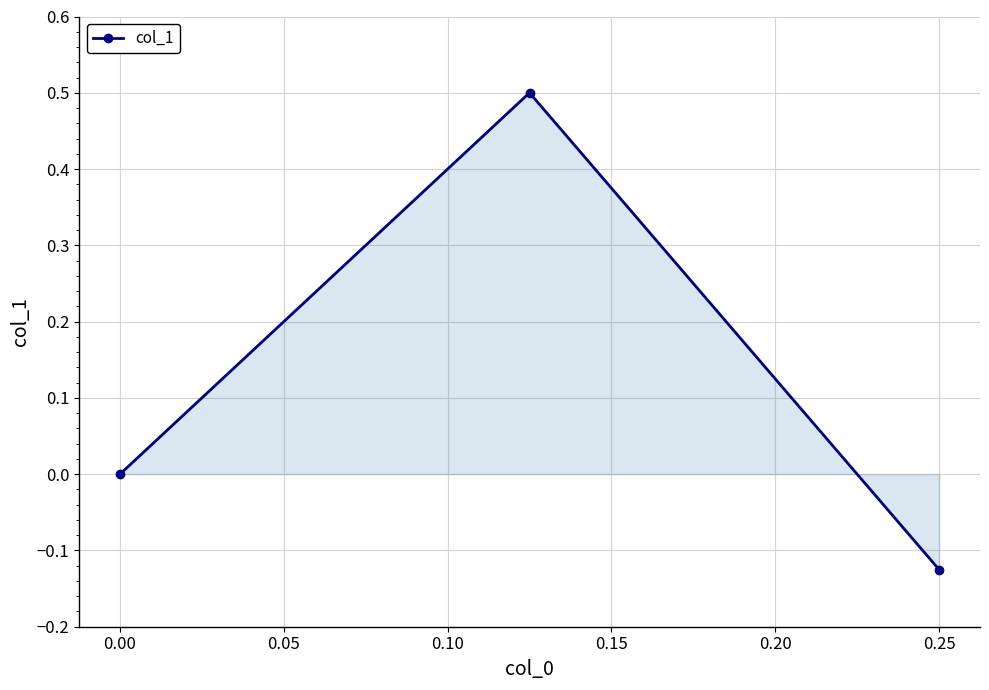

Count the number of data series in this chart.

1